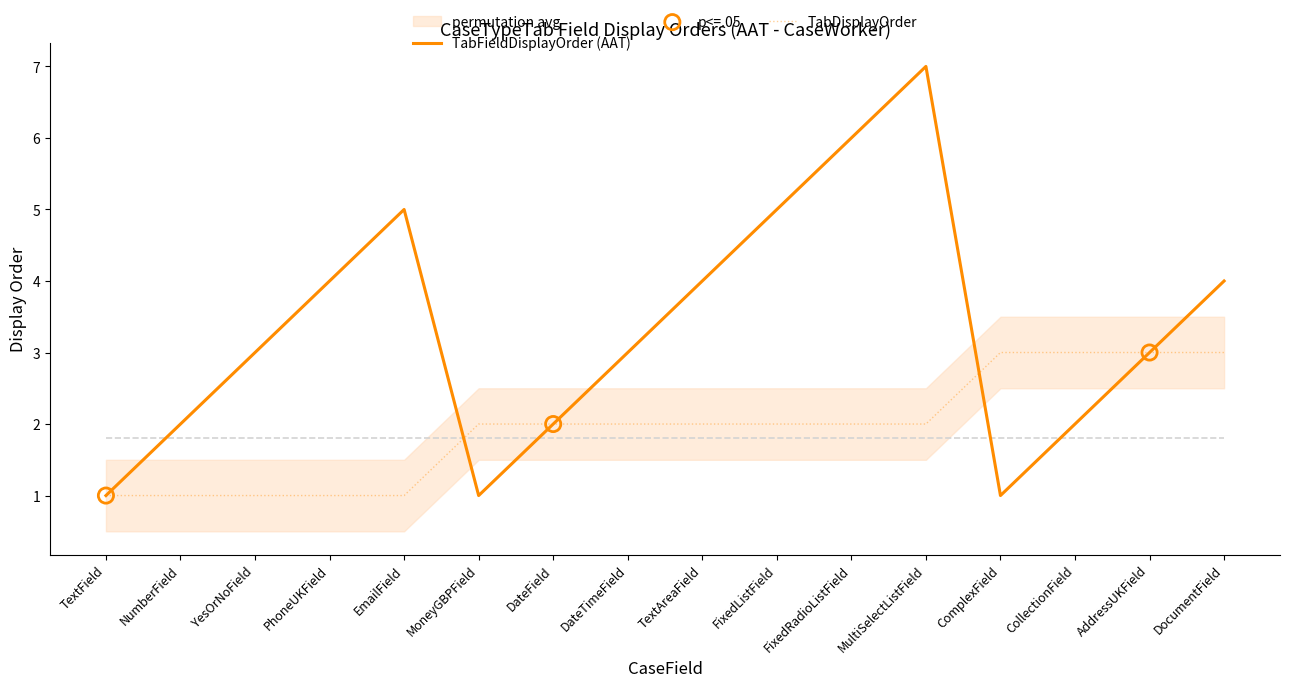

Is the value of TabDisplayOrder at CollectionField greater than the value of TabFieldDisplayOrder at PhoneUKField?

No